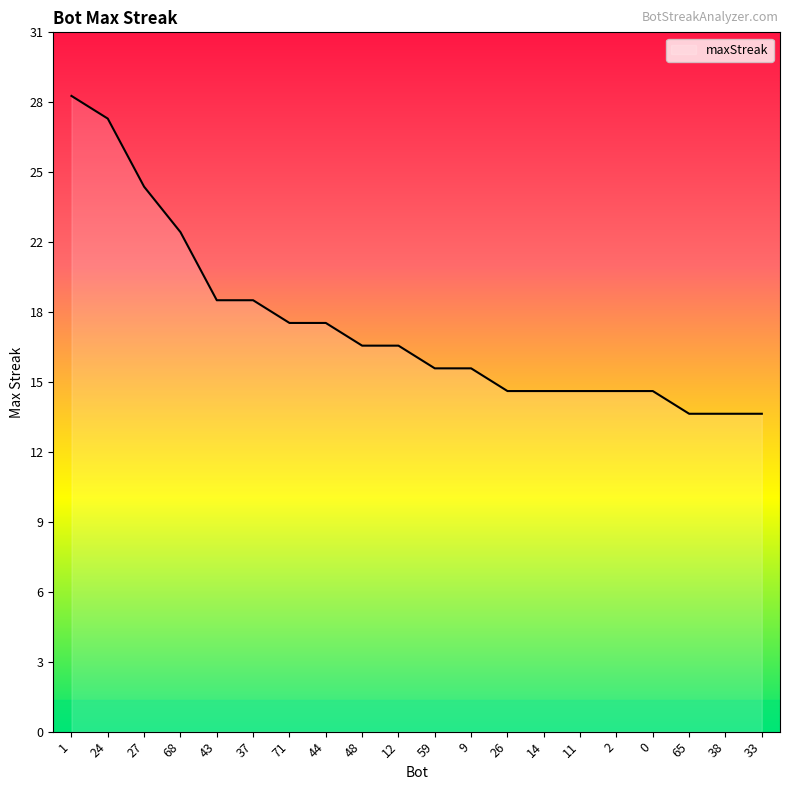

What is the change in value from 43 to 14?

-4